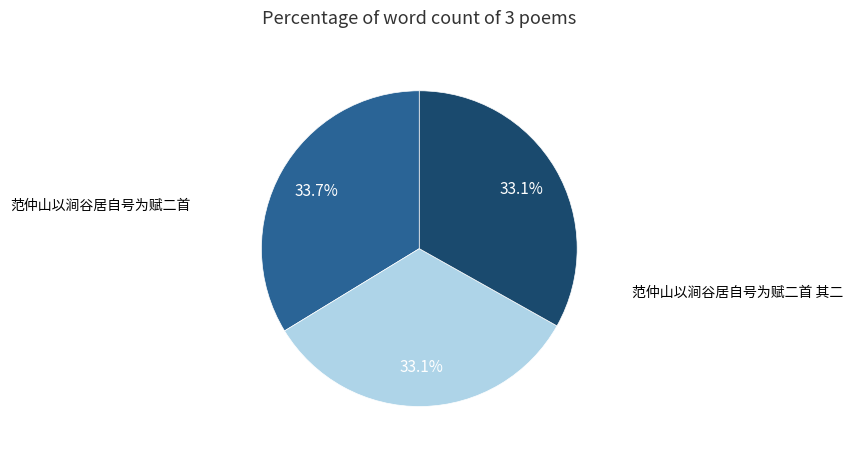

Is there a majority slice in this chart?

No